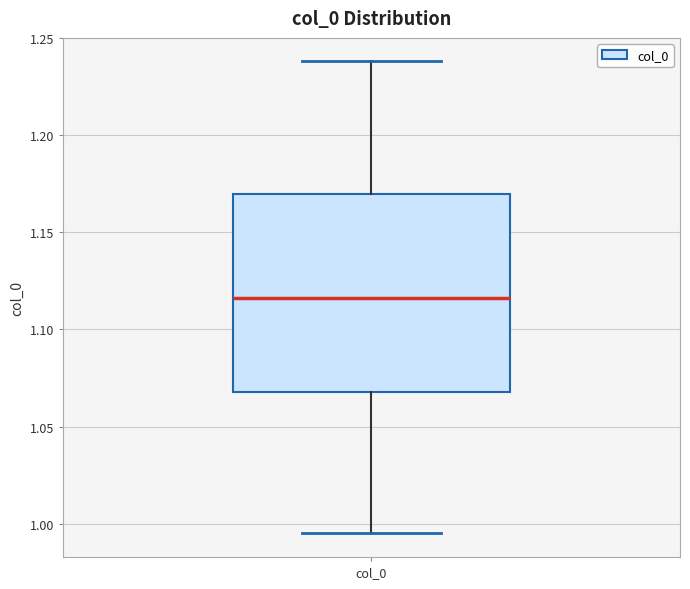

Transcribe this box plot: give where the median line is, the range the box spans, and where the two whiskers end, as read against the y-axis. The values are not printed on the chart, so give them approximately, as read against the axis.

median 1.115, box 1.070 to 1.170, whiskers 0.995 to 1.240